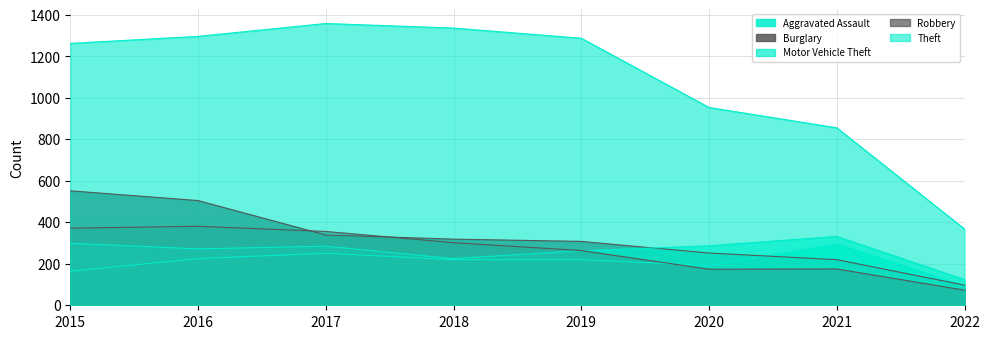

The value of Motor Vehicle Theft at 2021 is 332. True or false?

True